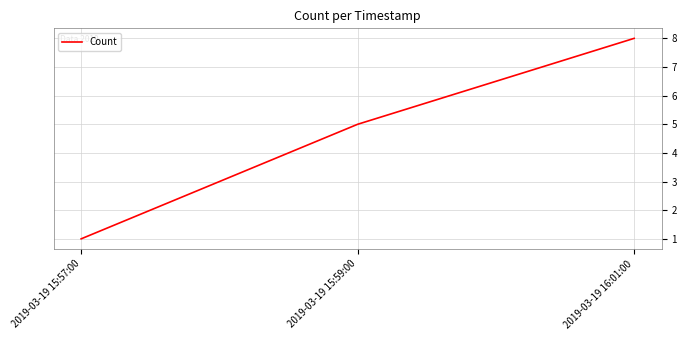

Is it true that the value at 2019-03-19 15:59:00 is 5?

True